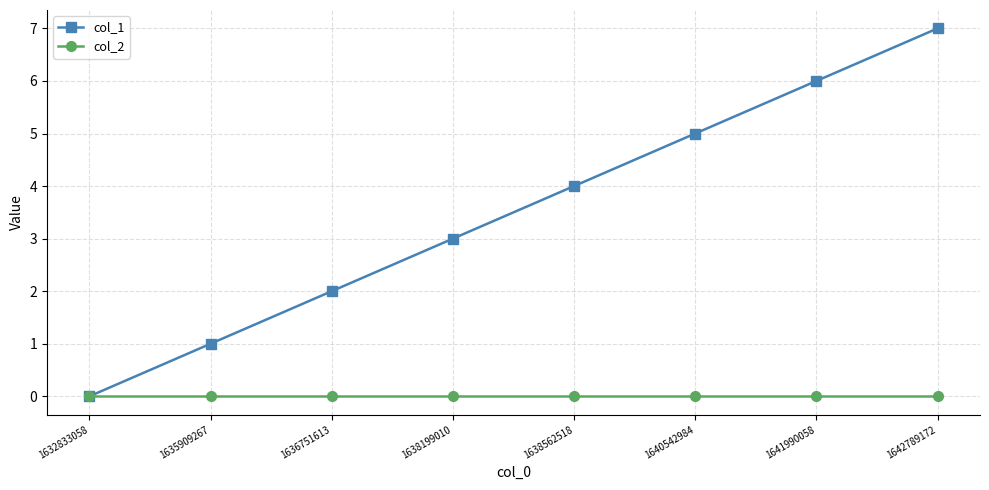

List the series in order of their peak value, lowest first.

col_2, col_1